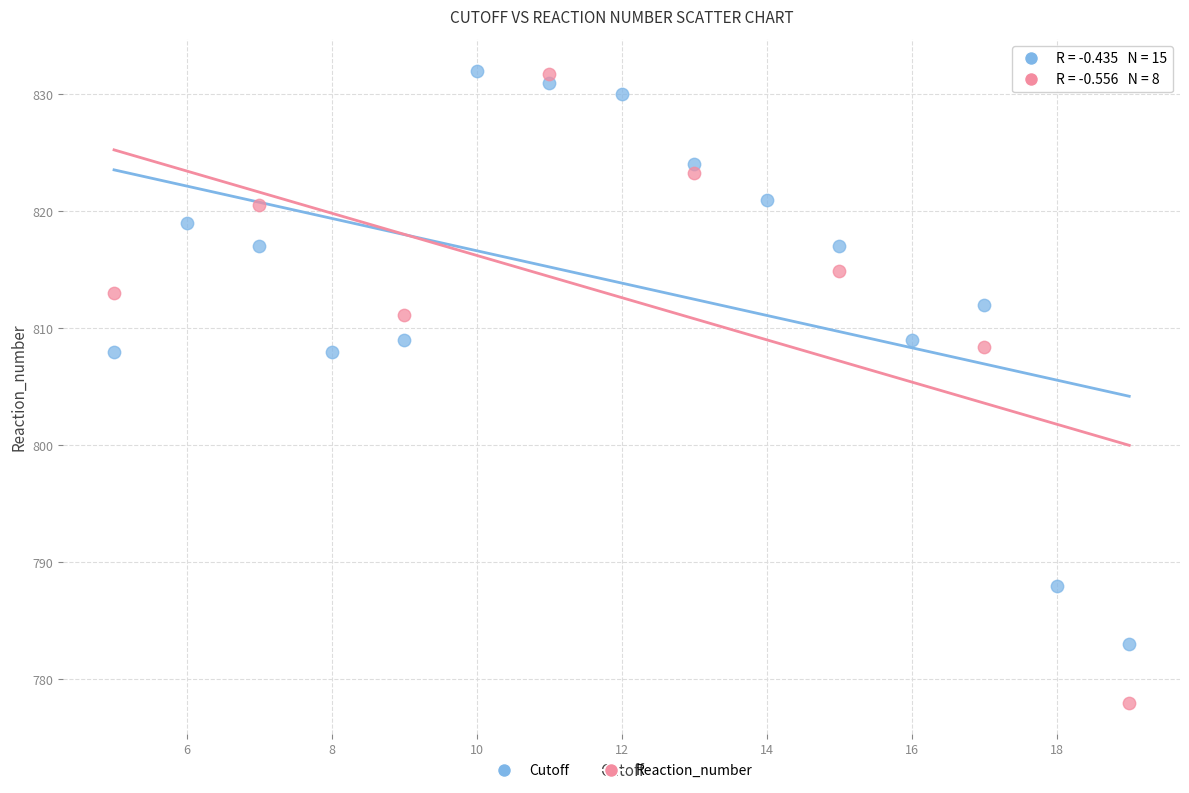

Which series reaches the minimum Y coordinate?

Reaction_number